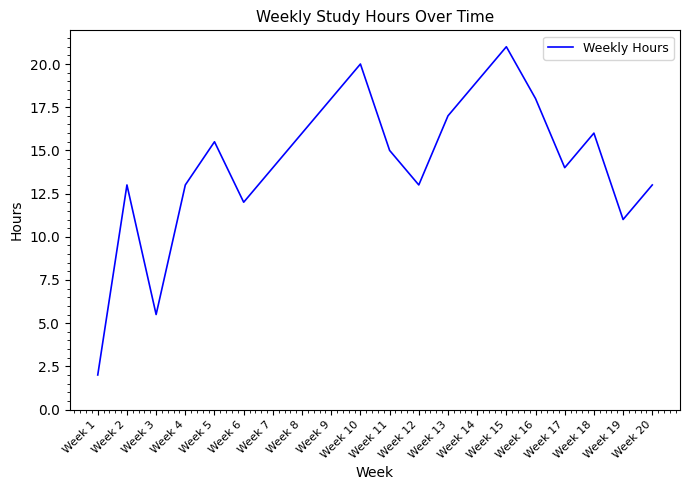

What is the maximum value shown in the chart?

21.0